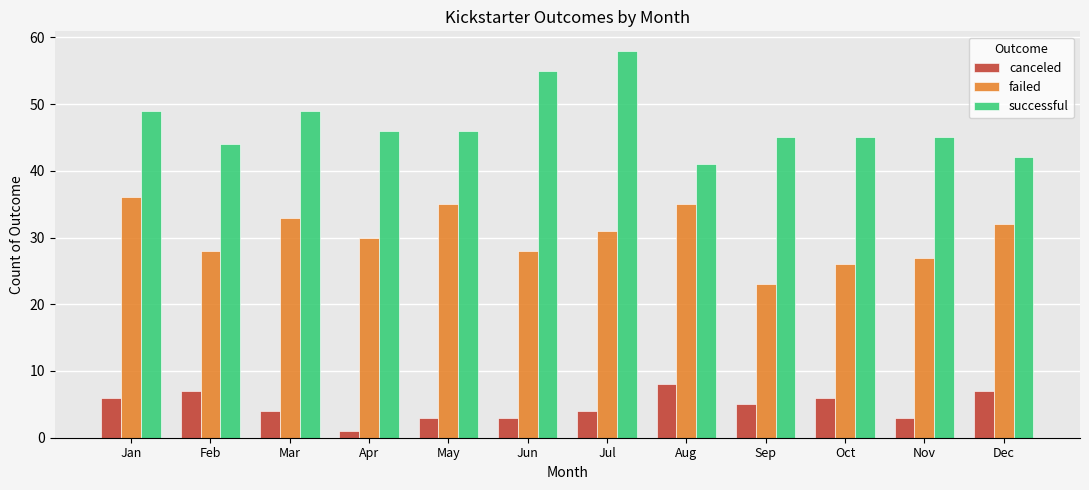

Reading left to right, transcribe all the data shown in this chart.

canceled: 6	7	4	1	3	3	4	8	5	6	3	7
failed: 36	28	33	30	35	28	31	35	23	26	27	32
successful: 49	44	49	46	46	55	58	41	45	45	45	42